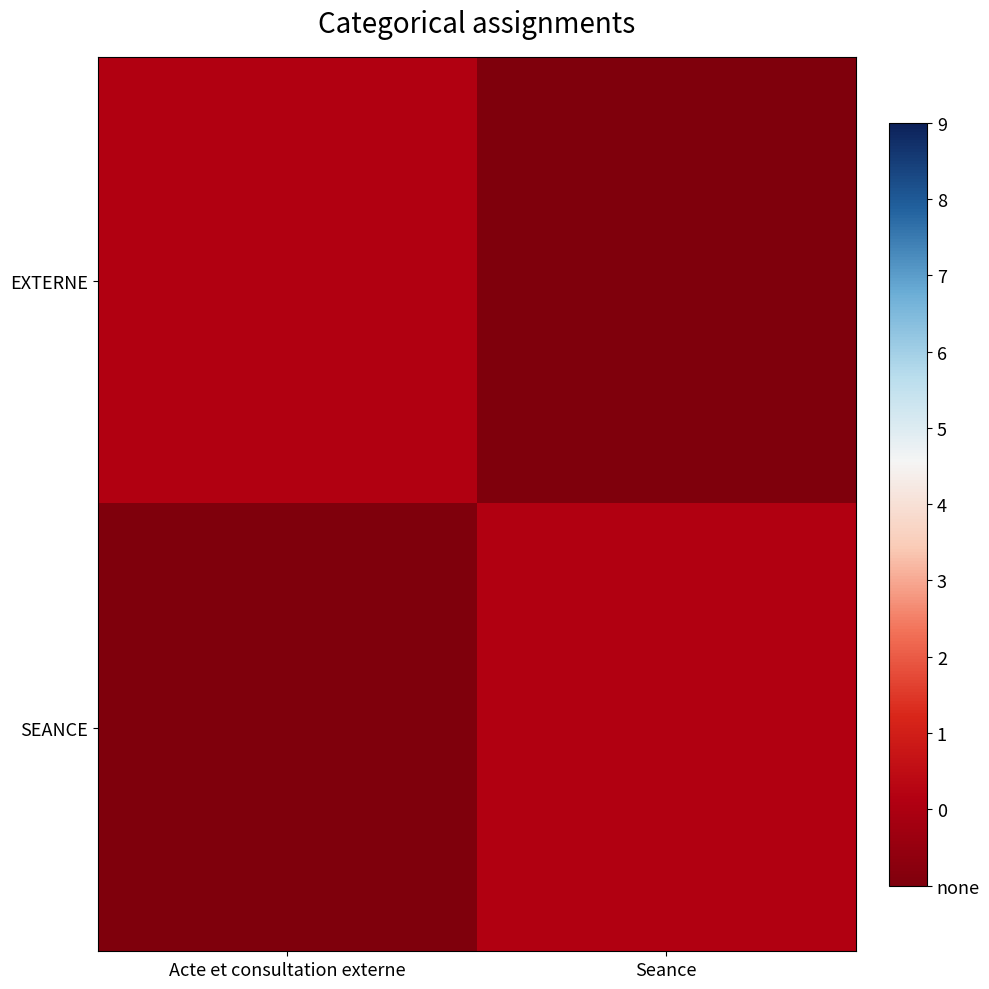

At which category is the sum across all series the highest?

Acte et consultation externe